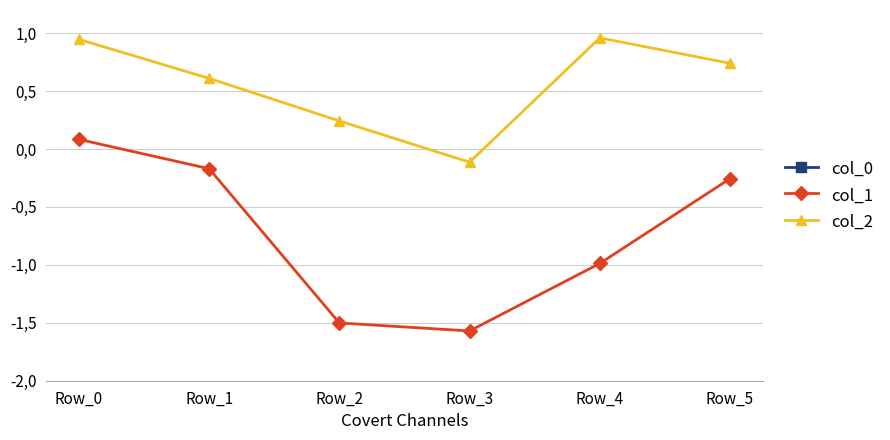

True or false: col_0 and col_2 intersect in this chart.

False